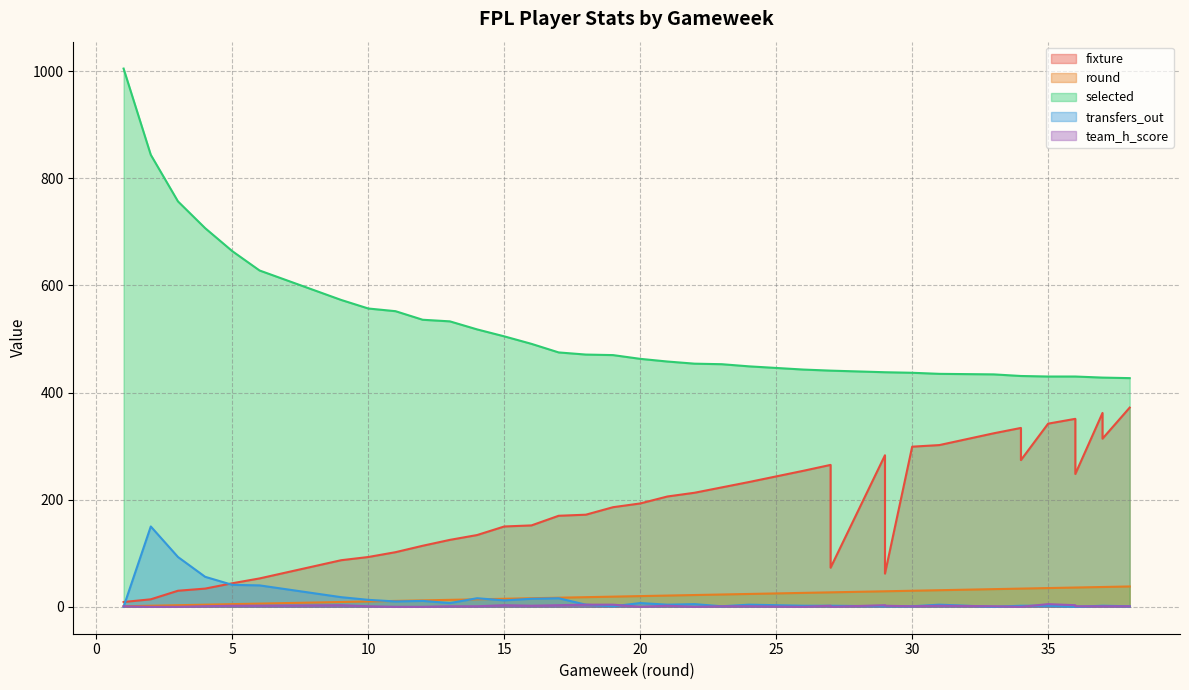

What is the difference between the maximum and minimum values in the team_h_score series?

5